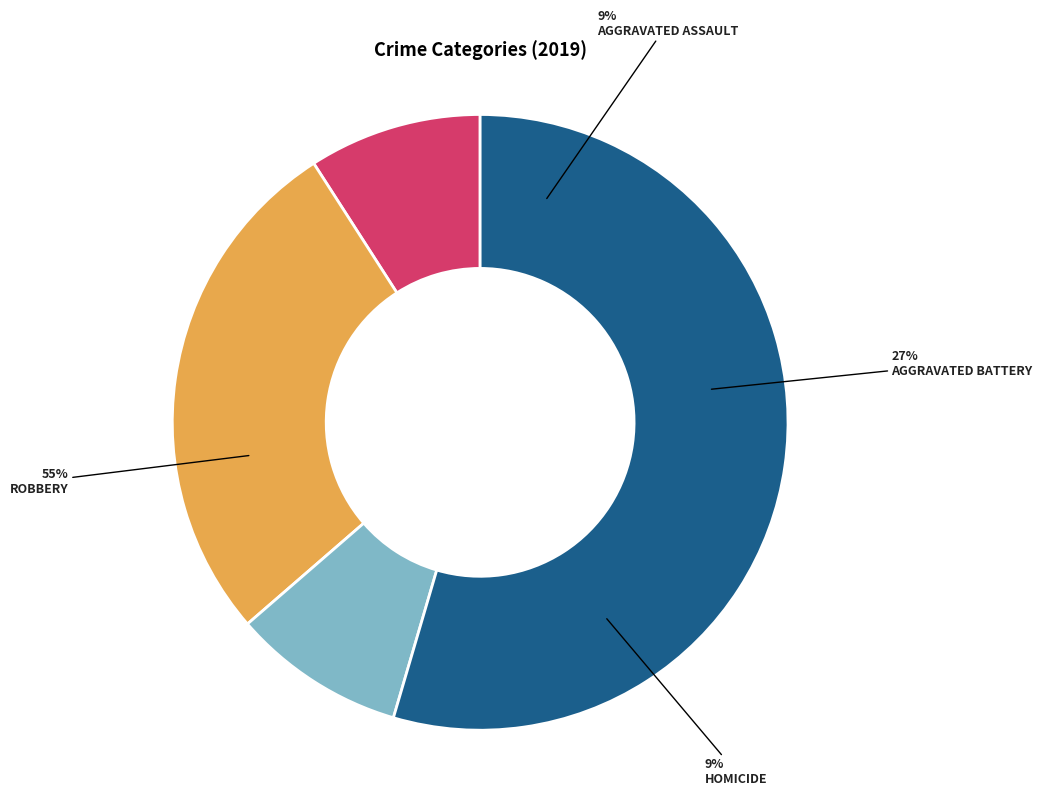

Does any single category account for the majority?

Yes